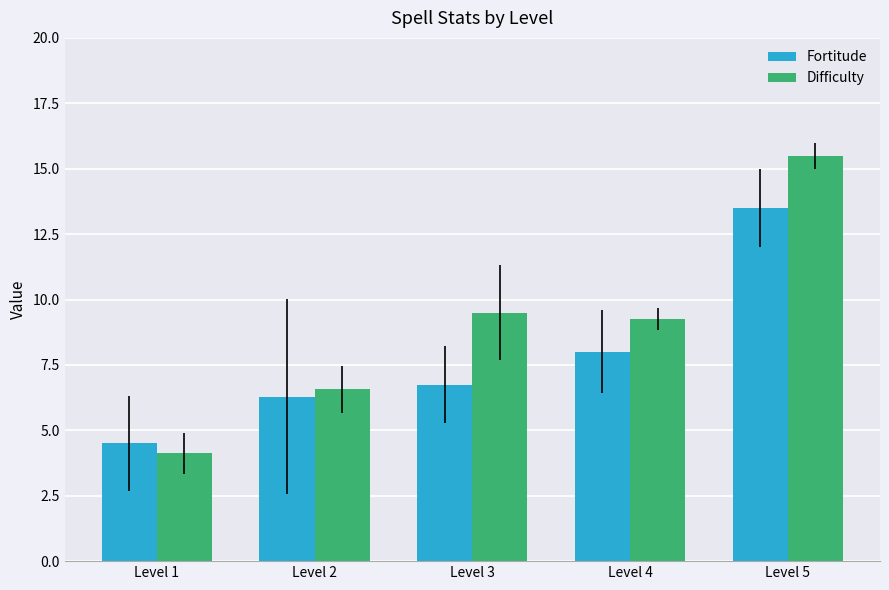

At which label does Difficulty reach its minimum?

Level 1